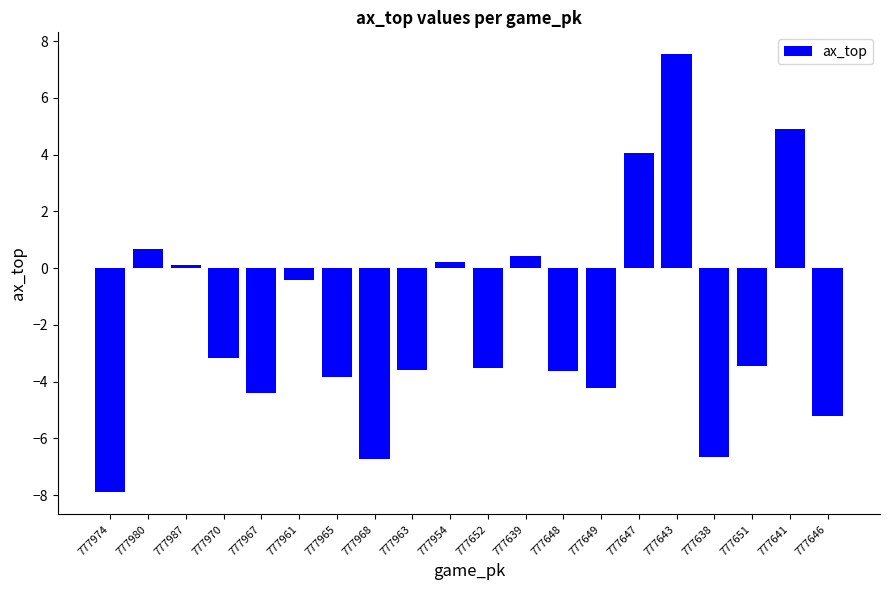

Reading left to right, transcribe all the data shown in this chart.

777974=-7.9	777980=0.7	777987=0.1	777970=-3.2	777967=-4.4	777961=-0.4	777965=-3.8	777968=-6.7	777963=-3.6	777954=0.2	777652=-3.5	777639=0.4	777648=-3.6	777649=-4.2	777647=4.0	777643=7.5	777638=-6.7	777651=-3.5	777641=4.9	777646=-5.2